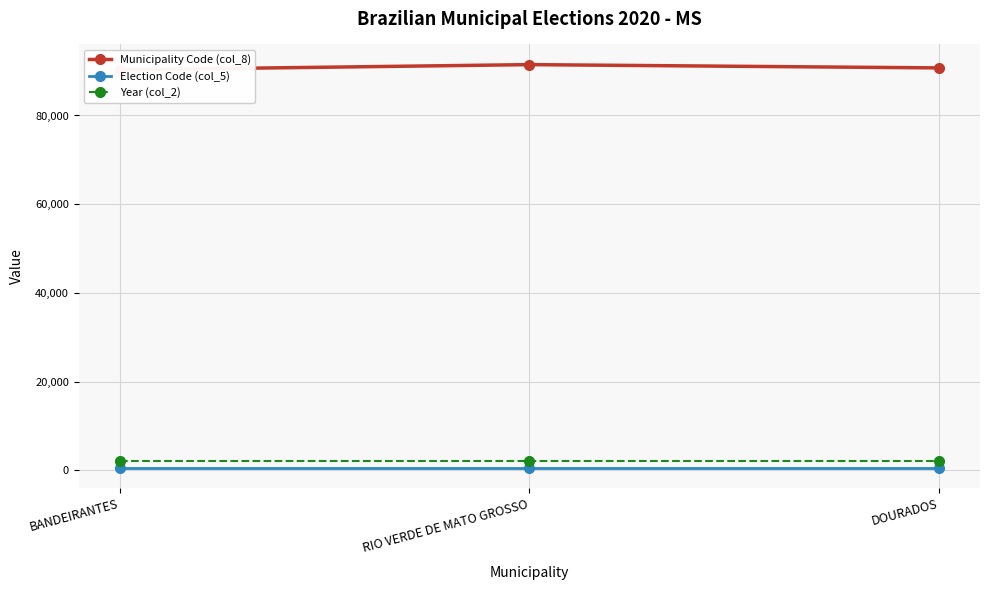

List the series in order of their peak value, lowest first.

Election Code (col_5), Year (col_2), Municipality Code (col_8)